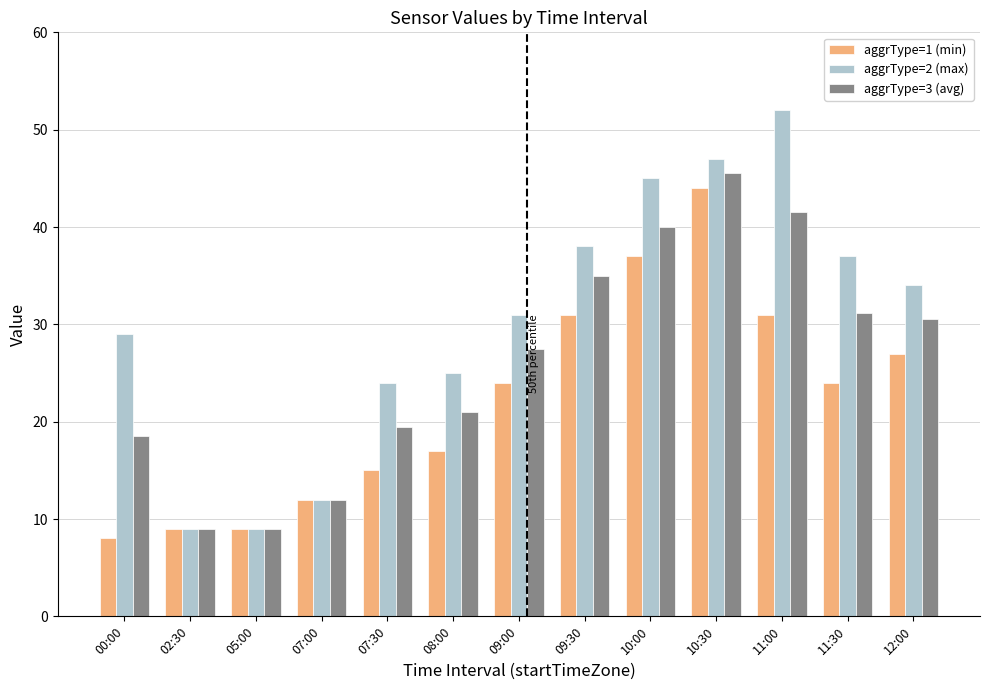

Does the chart contain stacked bars?

No